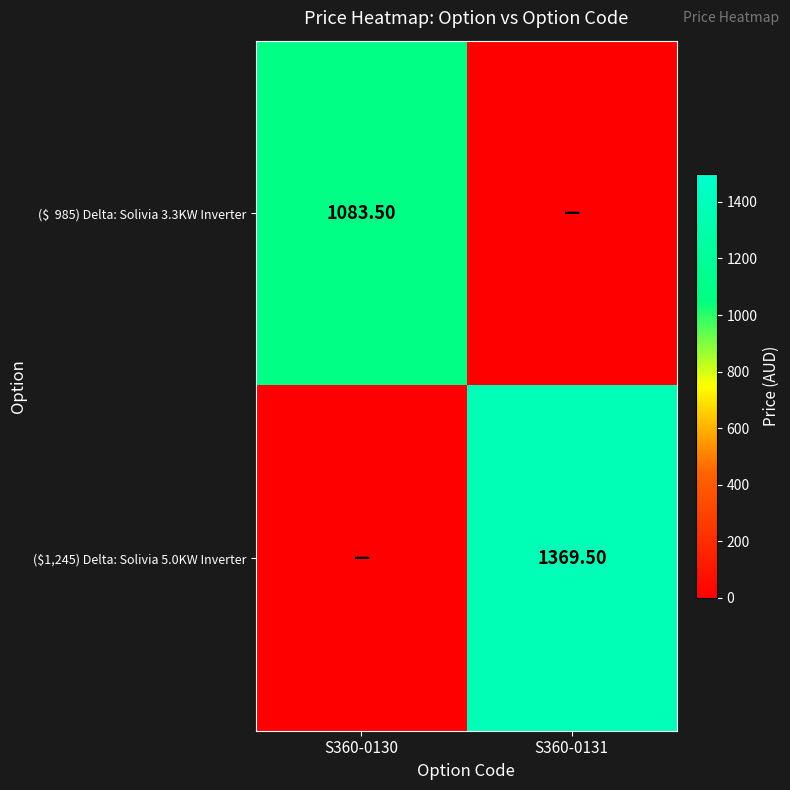

Is it true that ($1,245) Delta: Solivia 5.0KW Inverter equals 1369.5 at S360-0131?

True